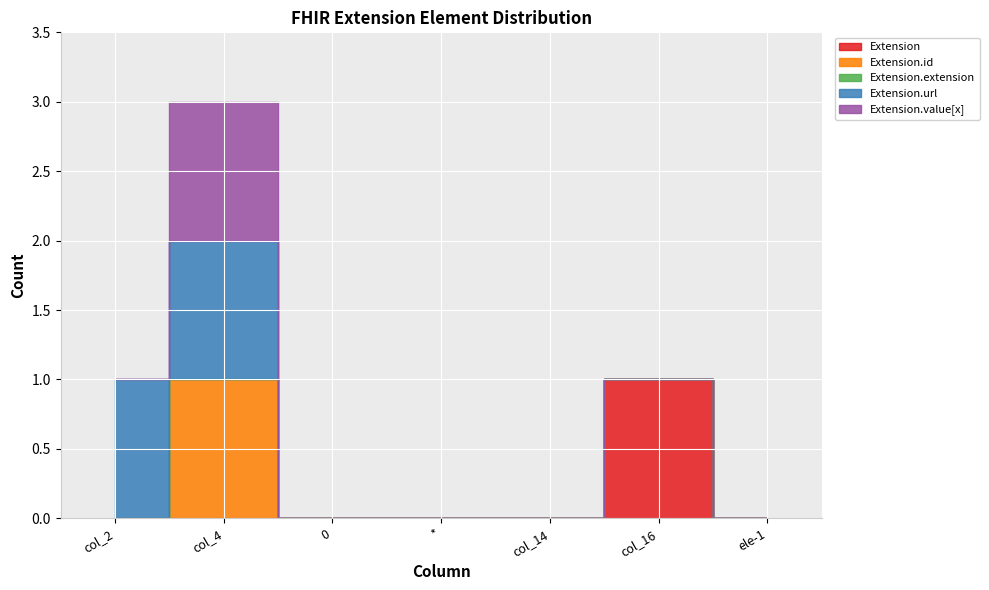

True or false: Extension.url and Extension.id intersect in this chart.

False